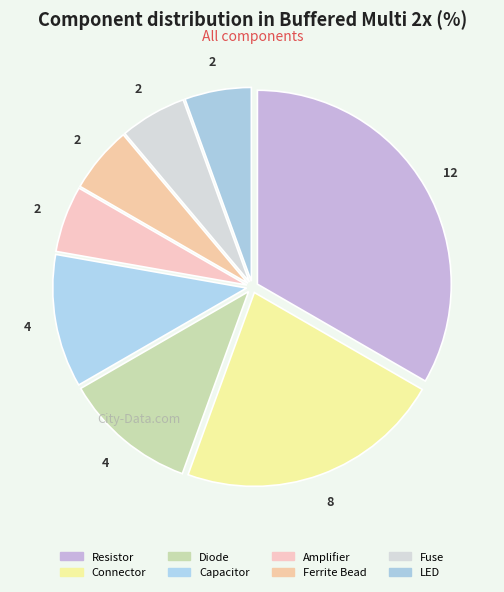

How many segments does this pie chart have?

8